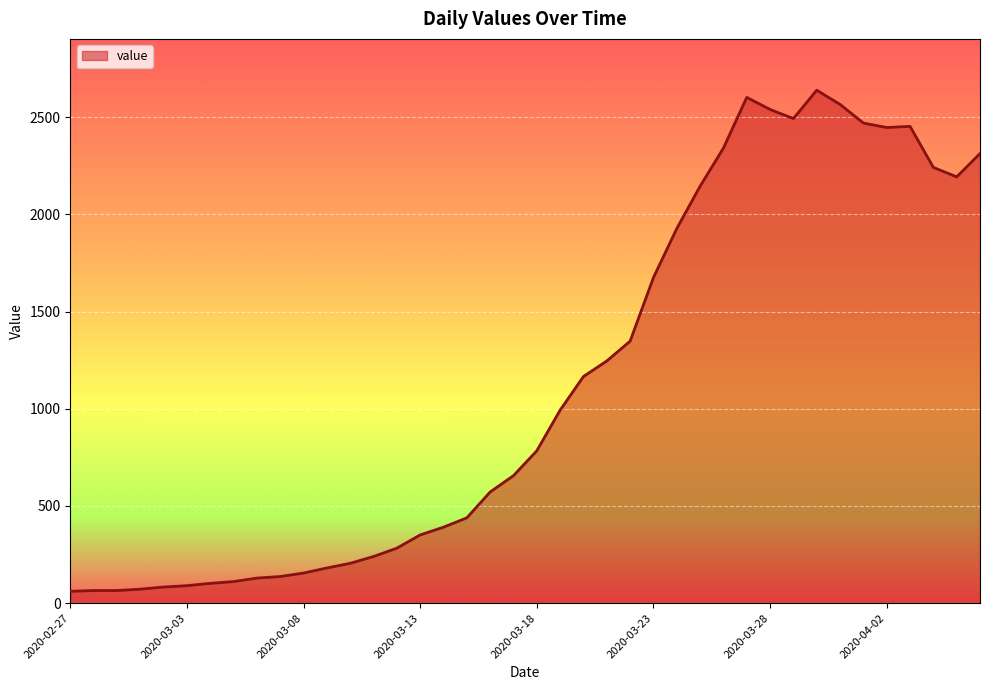

Does the chart display data point markers on the line(s)?

No